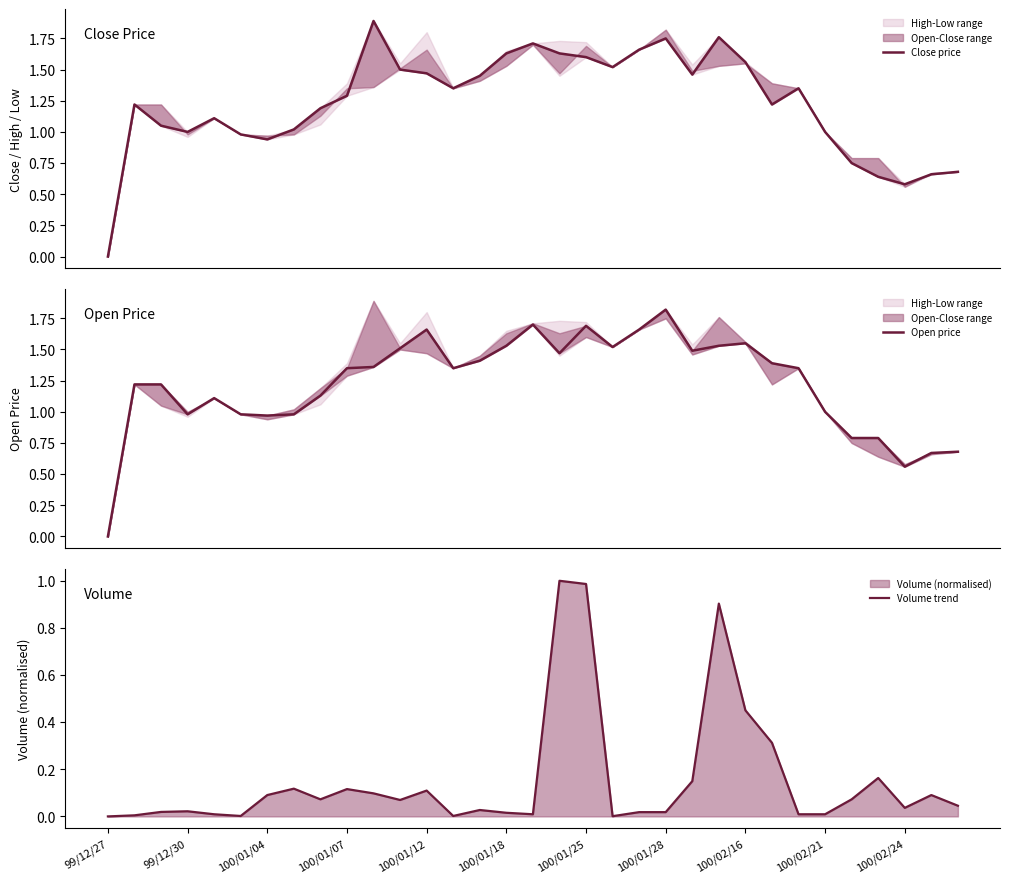

What is the sum of the Volume trend values at 14 and 24?

0.5